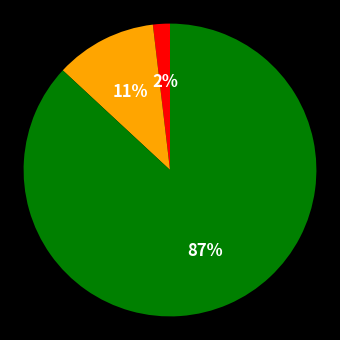

Does any single category account for the majority?

Yes